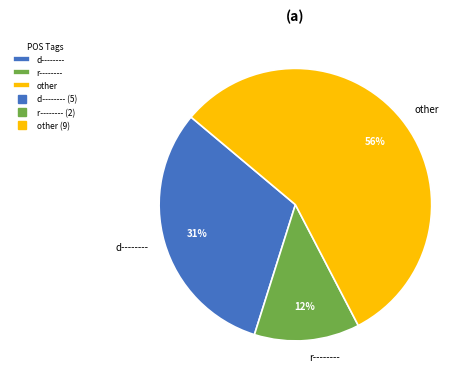

Is it true that other is 56% of the pie?

True